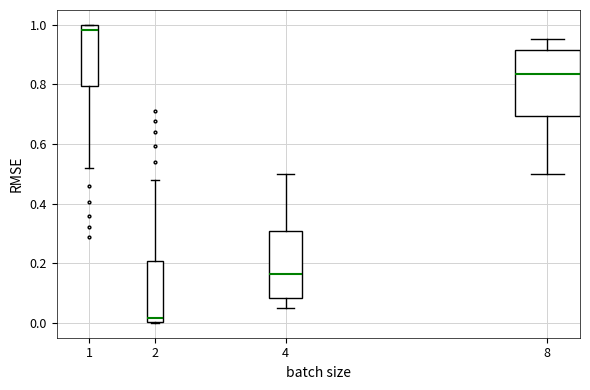

Which box has the highest median line?

1